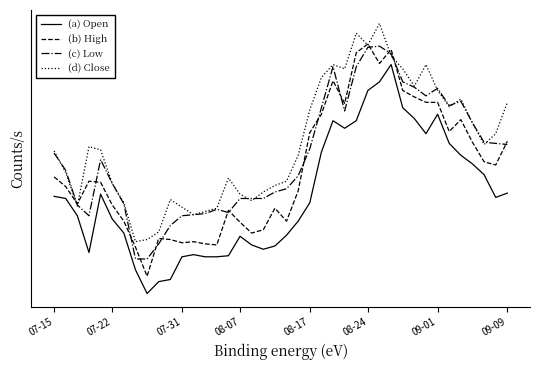

What is the lowest value of the (c) Low series?

16.0